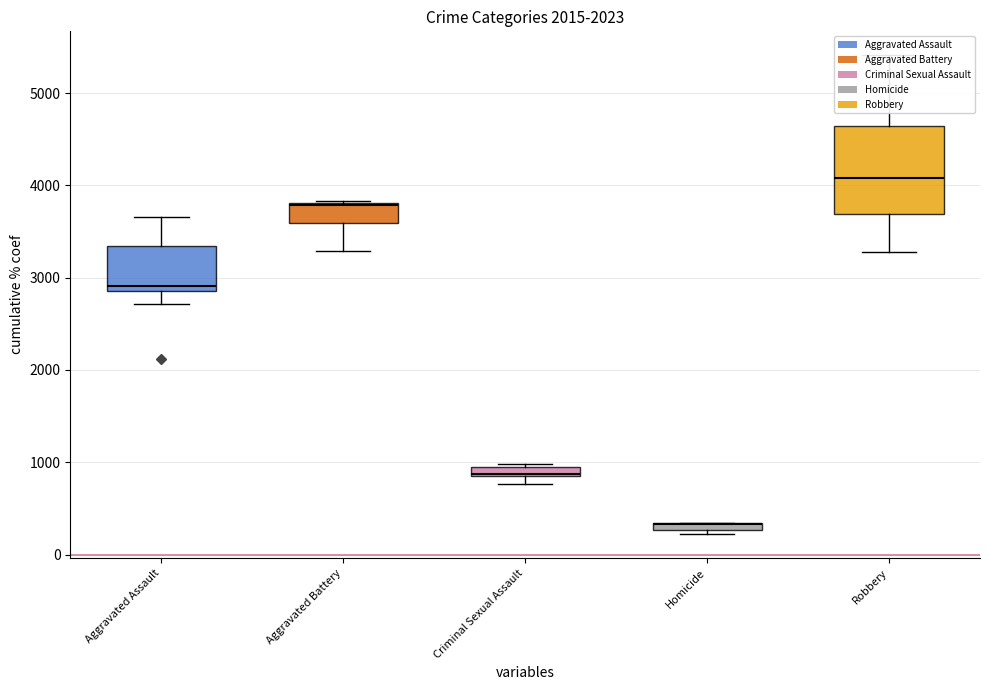

Is it true that Criminal Sexual Assault equals 197 at 2015?

False